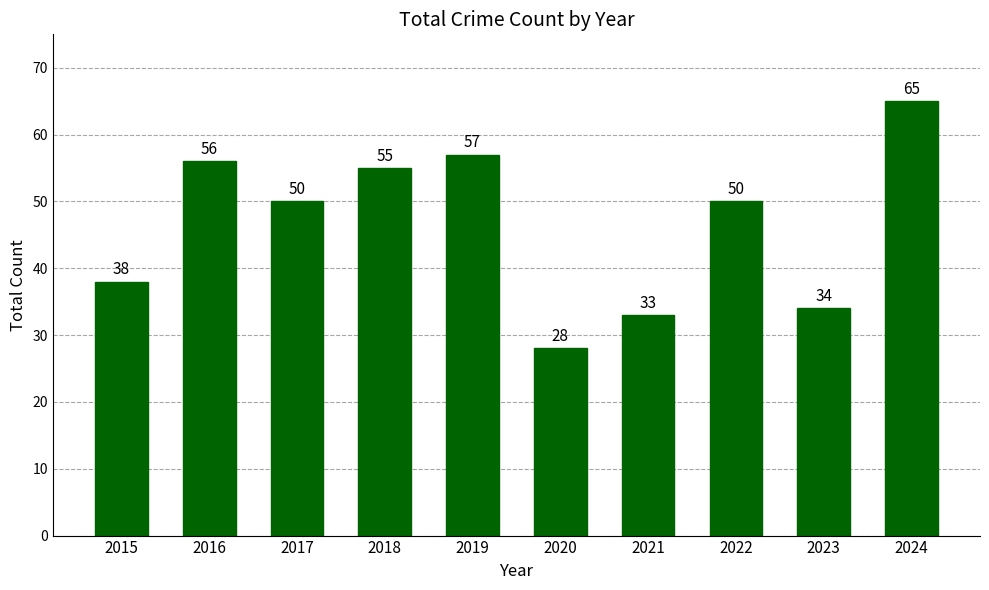

Are the bars horizontal?

No